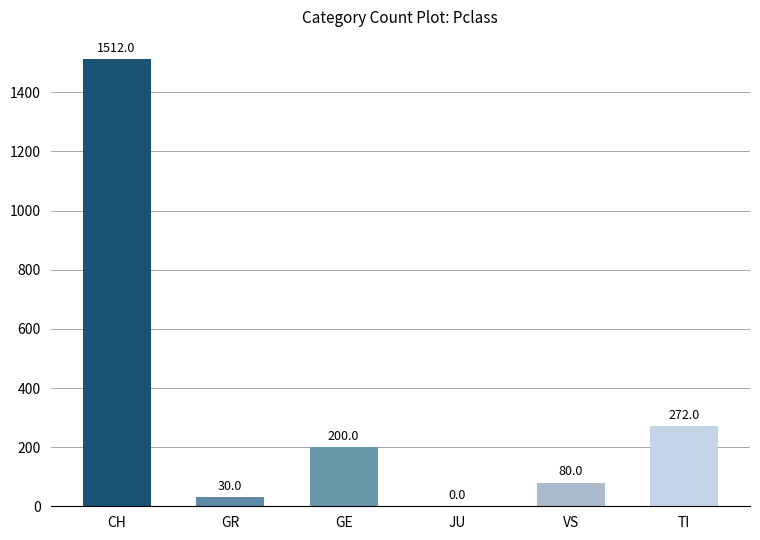

True or false: the data shows 272 at TI.

True